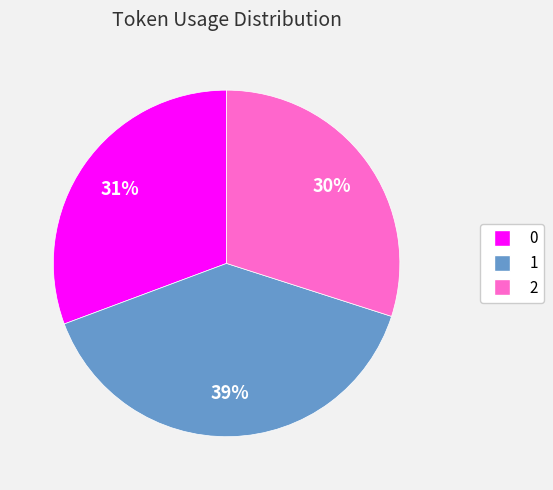

What percentage is the 2 slice, to the nearest percent?

30%